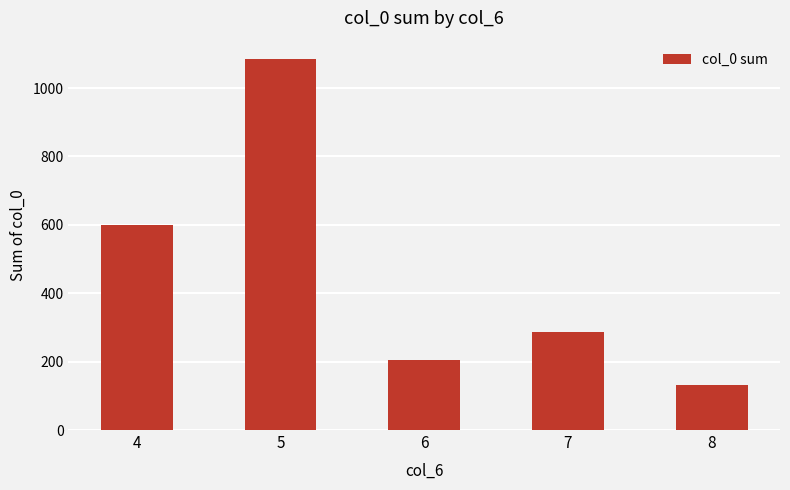

Reading left to right, transcribe all the data shown in this chart.

4=599.6	5=1084.4	6=205.0	7=288.1	8=131.2